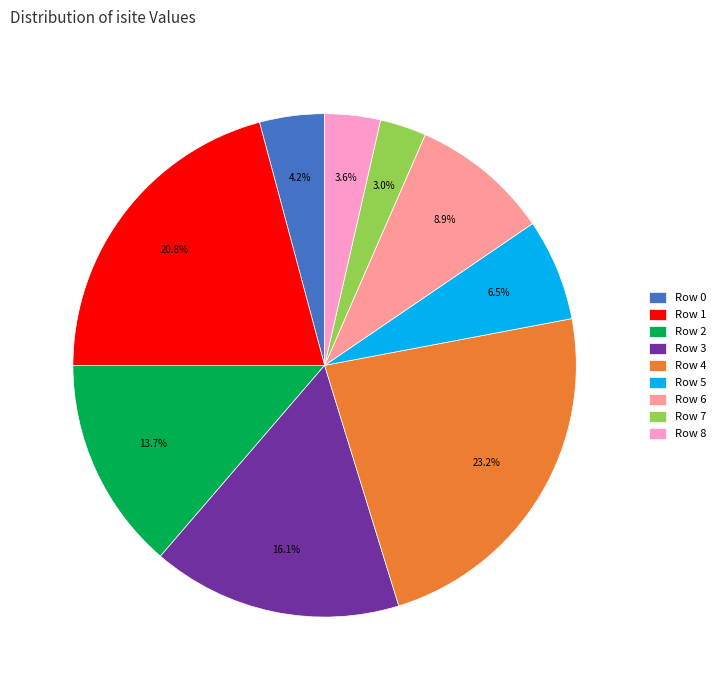

Combined, do Row 1 and Row 3 account for over 50%?

No